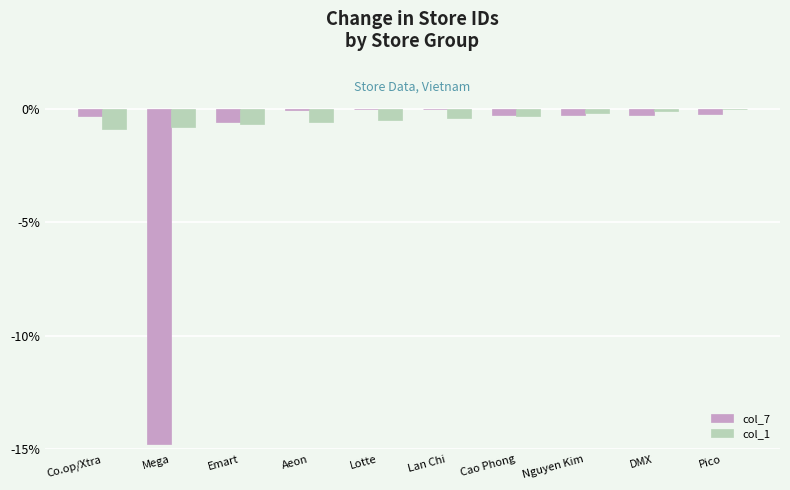

How many col_1 values are between 0 and 1?

1